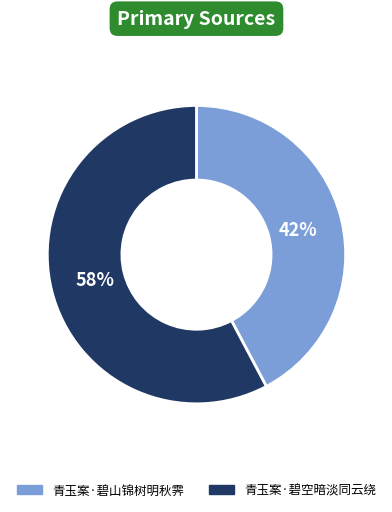

What is the ratio of the value at 青玉案·碧空暗淡同云绕 to the value at 青玉案·碧山锦树明秋霁?

1.4